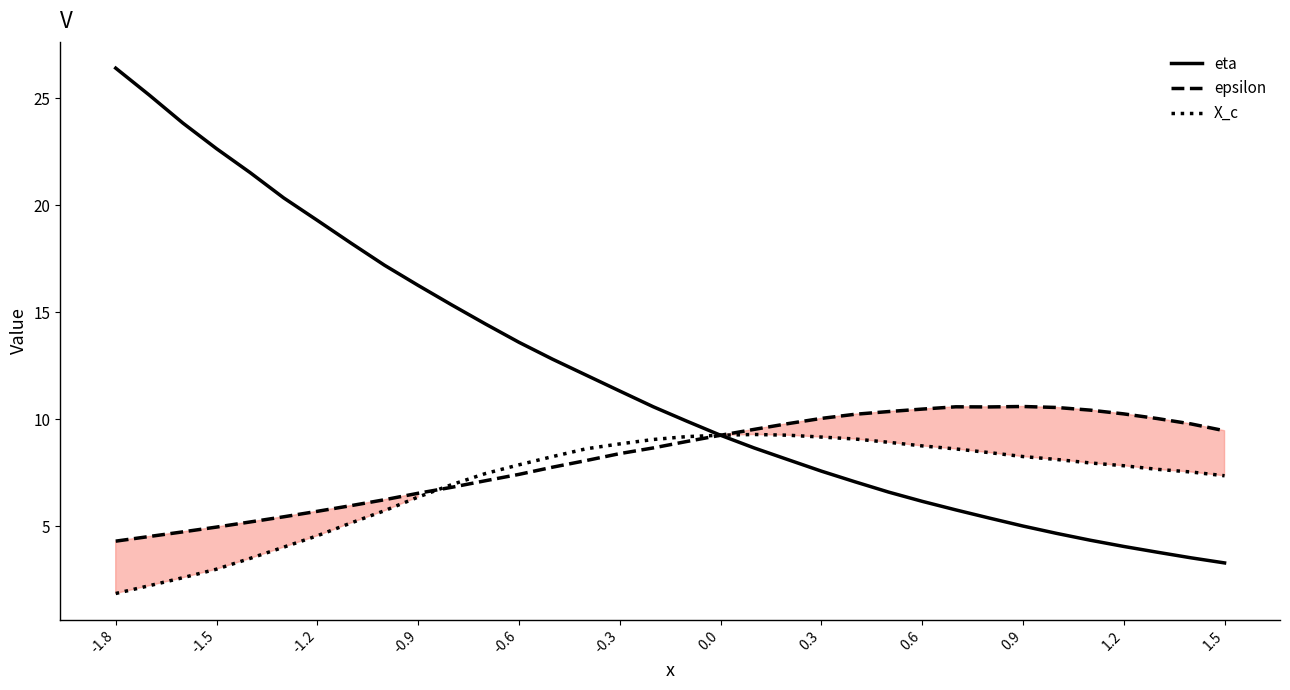

What are all the series names shown in the legend?

eta, epsilon, X_c